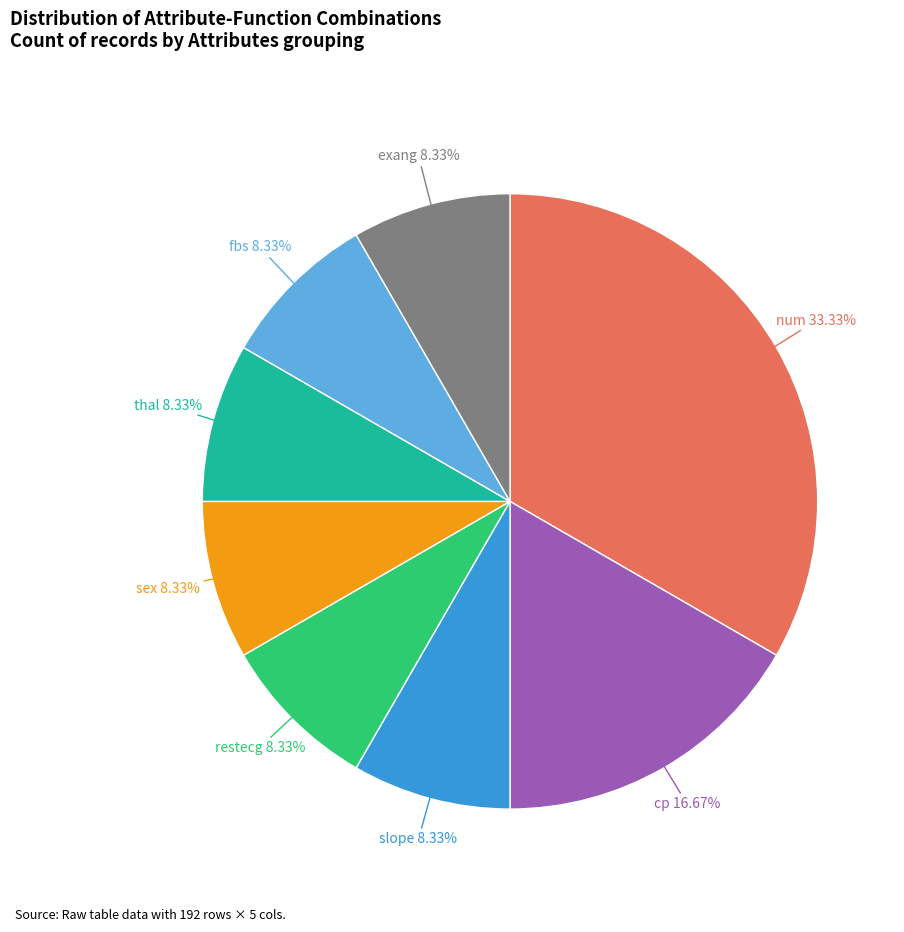

Approximately how many times larger is the value at num compared to exang?

4.0